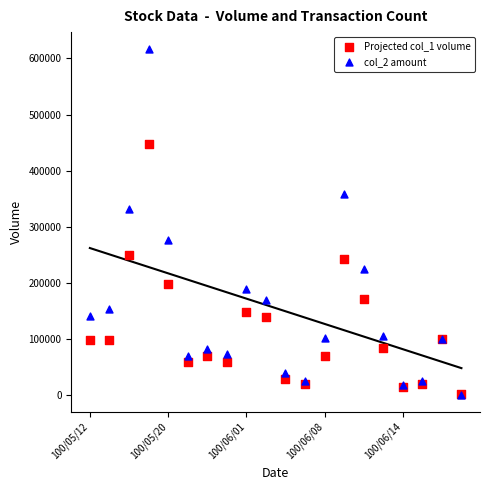

Across all series, what Y value is closest to 308940?

332500